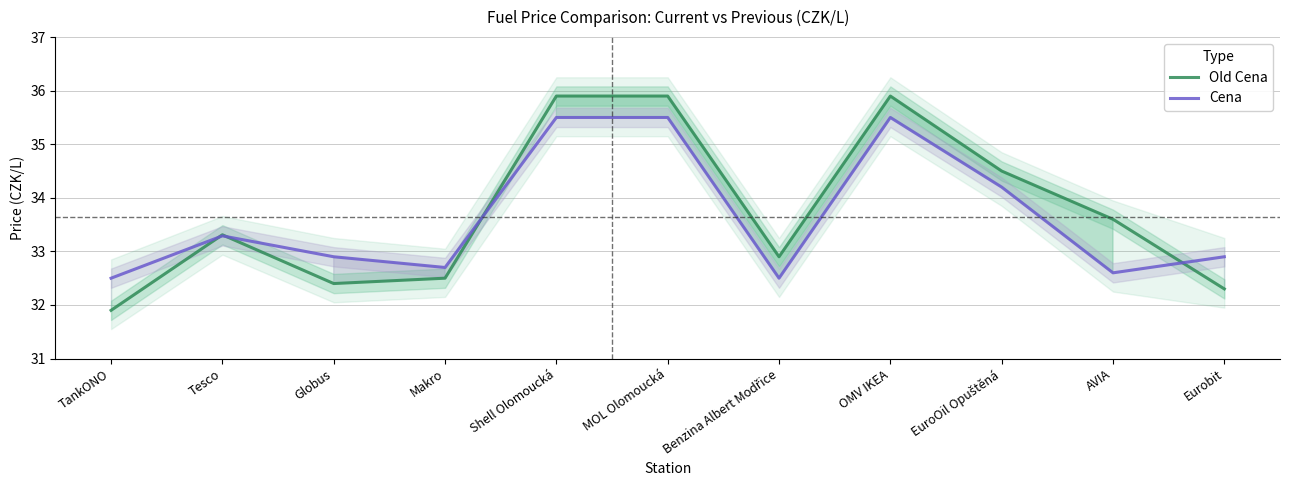

Does the chart display data point markers on the line(s)?

No